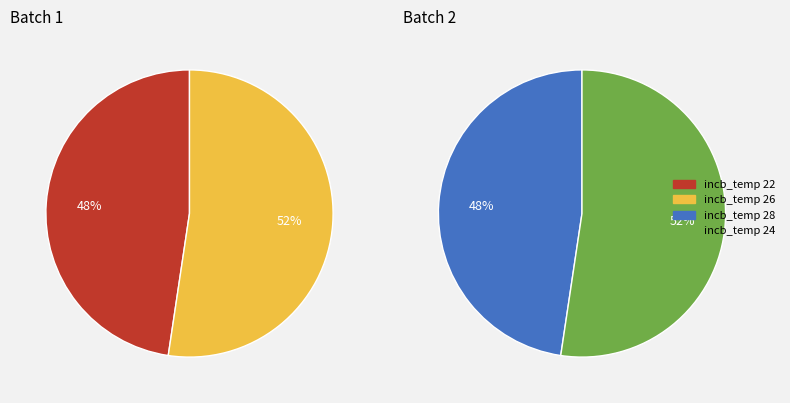

Is the sum of 9 and 17 greater than half?

No